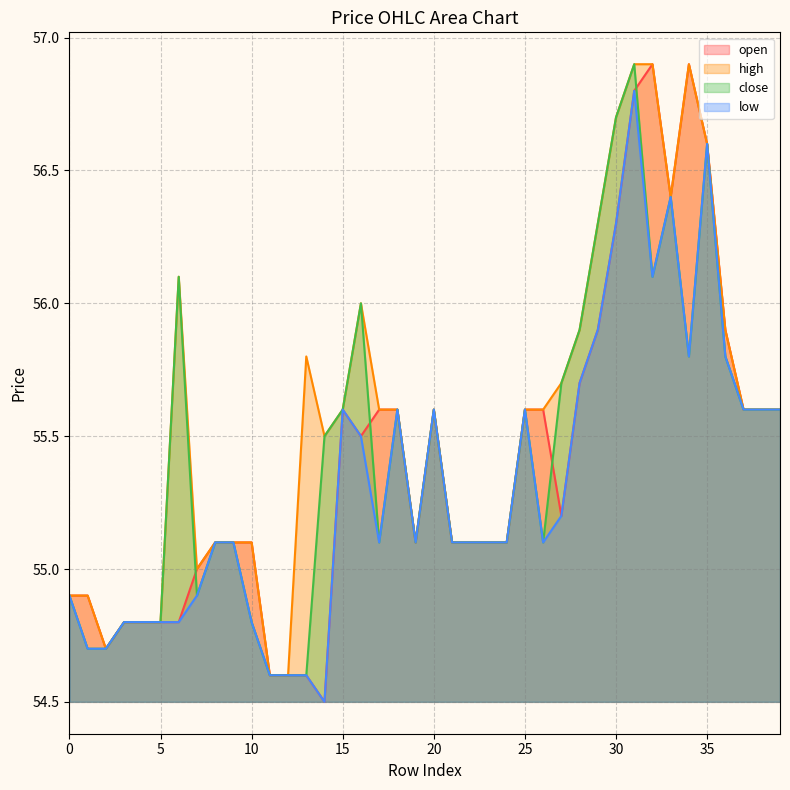

Between 1 and 24, which series saw the biggest shift?

close